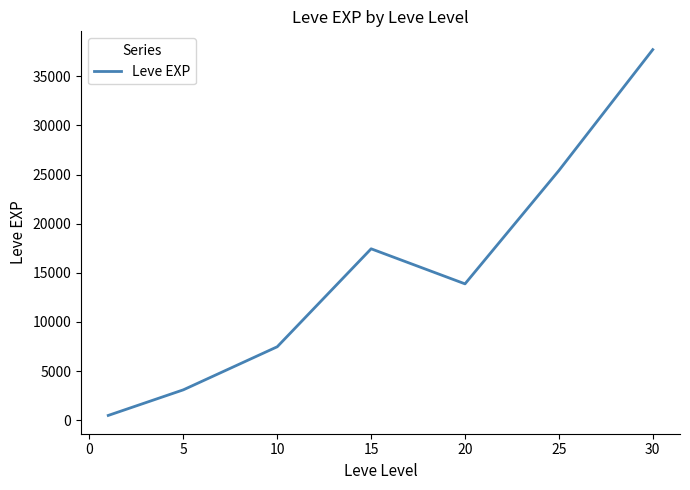

Does the chart have visible grid lines?

No